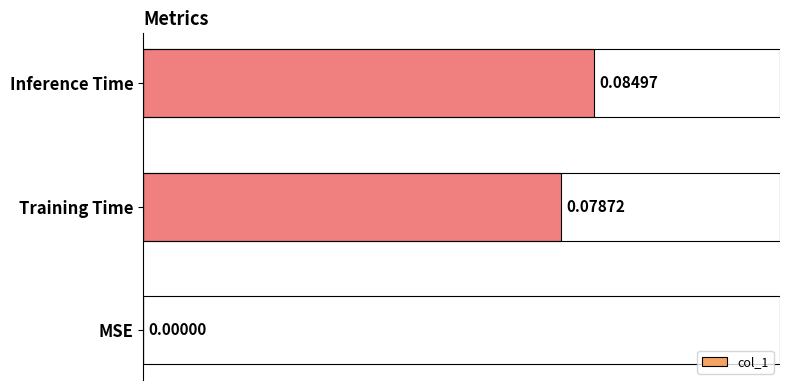

Count the number of categories in the chart.

3